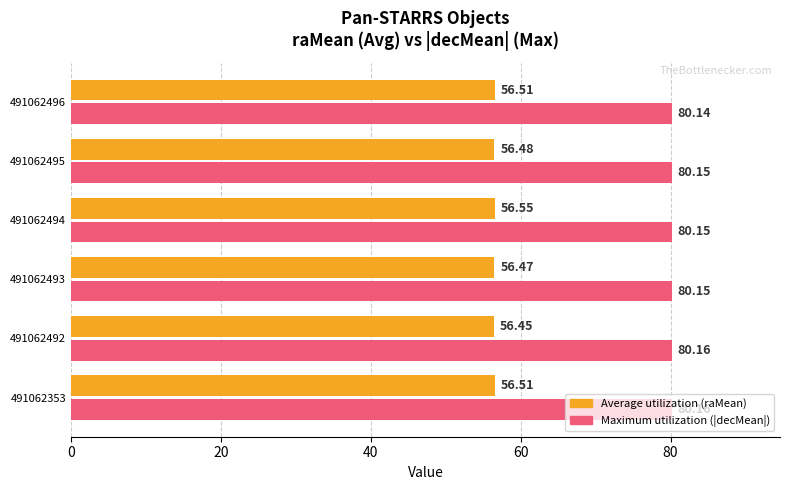

Which series has the largest total across all categories?

Maximum utilization (|decMean|)